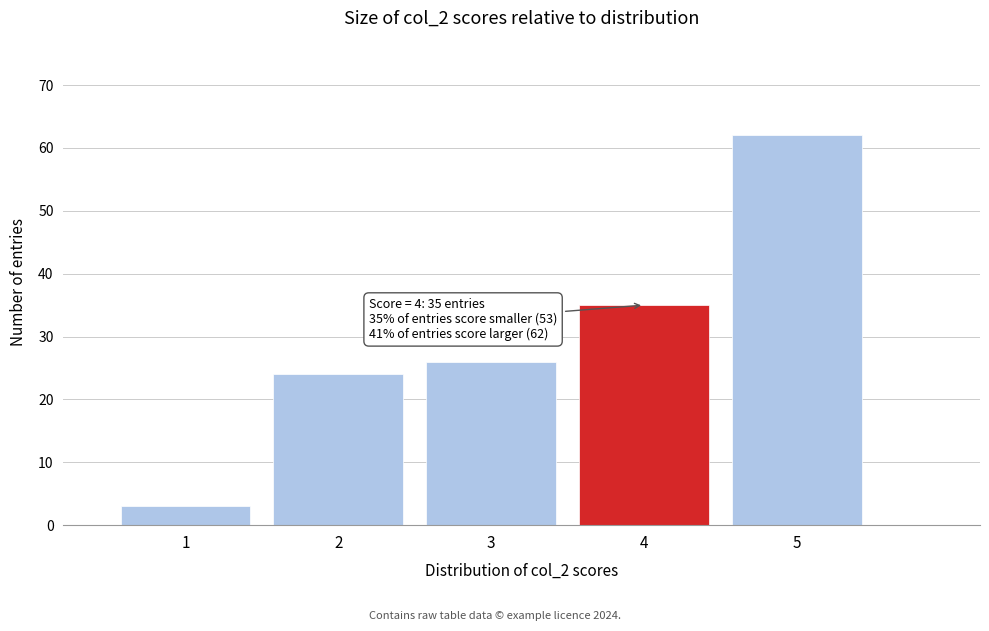

Which range on the x-axis has the tallest bar?

4.5 to 5.5